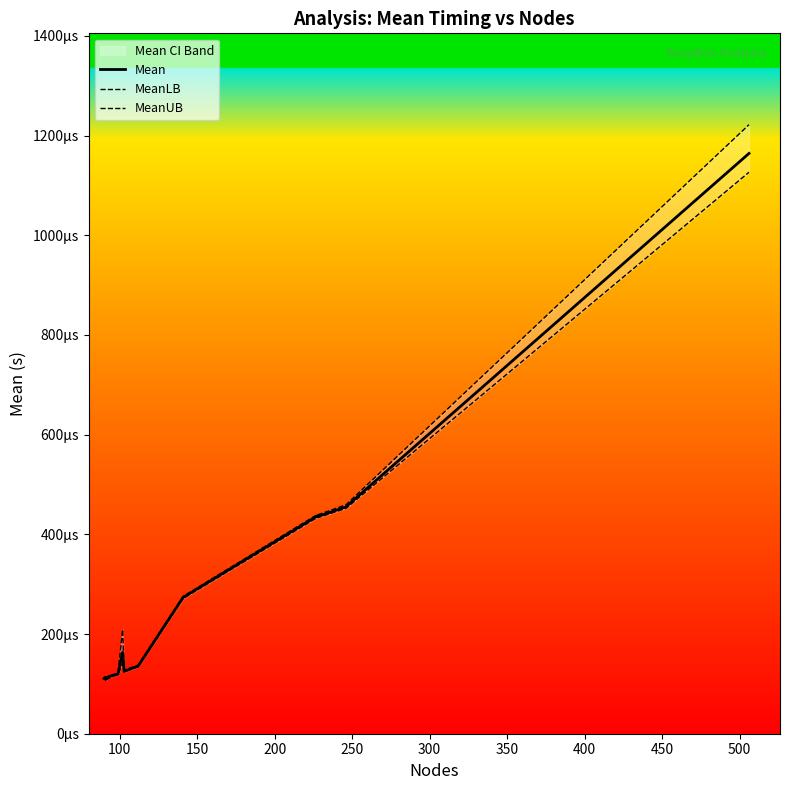

Is this an area chart (filled region under the line)?

No